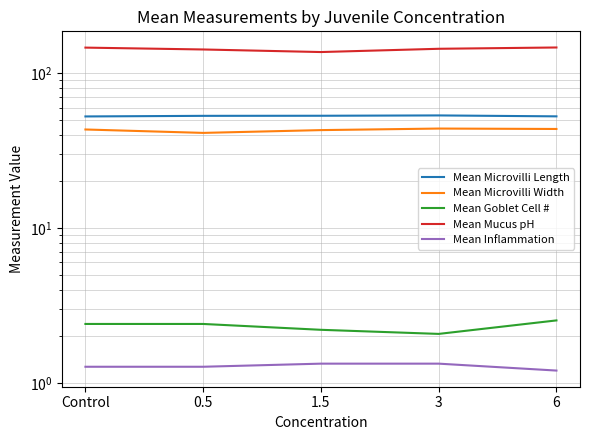

Reading left to right, what are all the values shown in this chart?

Mean Microvilli Length: 52.5	53.0	53.1	53.3	52.6
Mean Microvilli Width: 43.3	41.1	42.9	43.9	43.6
Mean Goblet Cell #: 2.4	2.4	2.2	2.1	2.5
Mean Mucus pH: 146.2	142.2	136.9	143.7	146.5
Mean Inflammation: 1.3	1.3	1.3	1.3	1.2